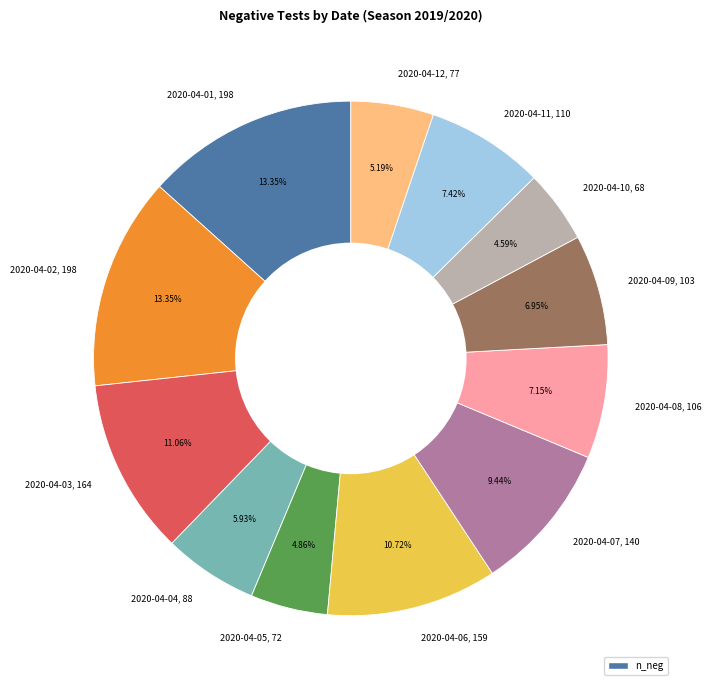

Does 2020-04-09 account for over 50% of the chart?

No